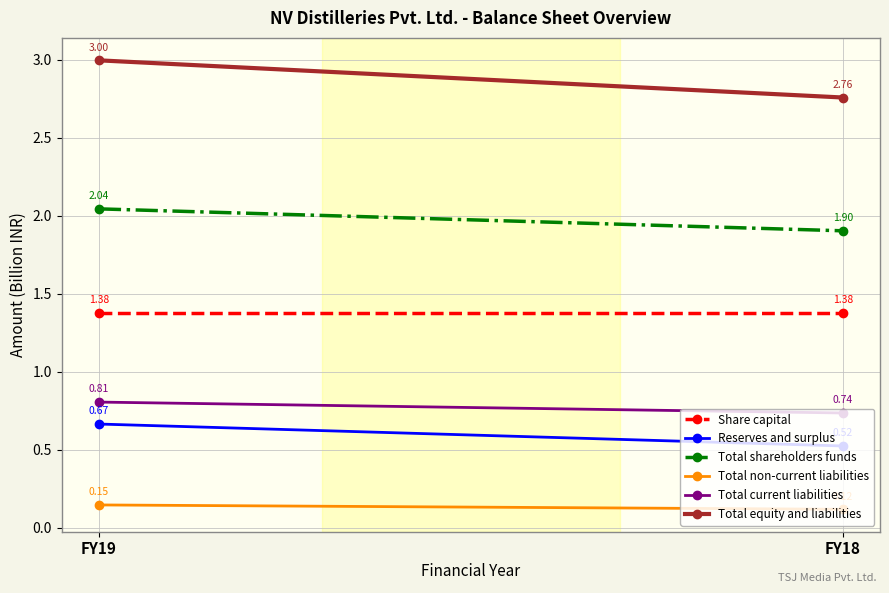

Rank the categories by Total equity and liabilities value from highest to lowest.

FY19, FY18